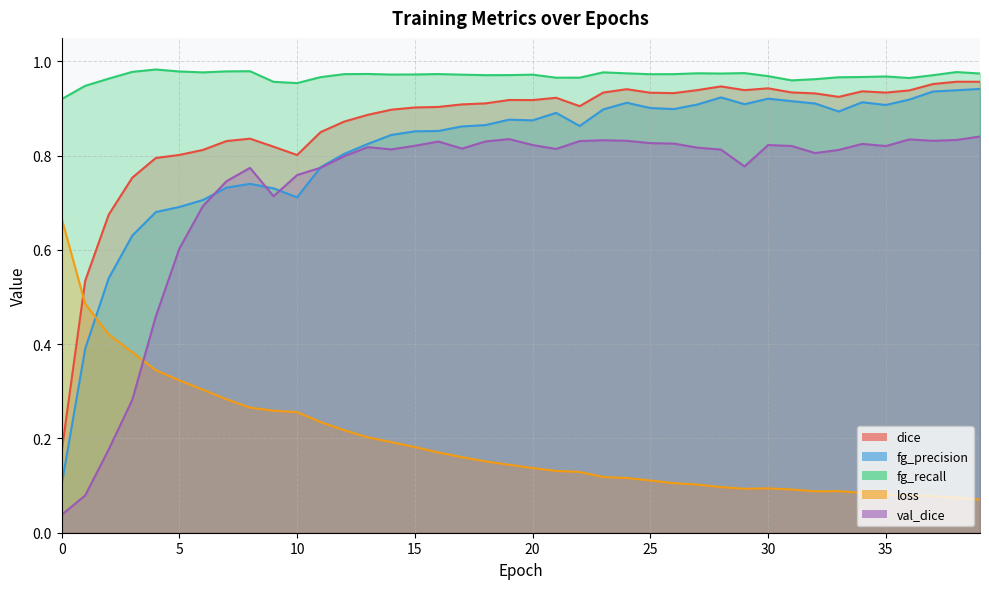

At which category does dice reach its first local peak?

8